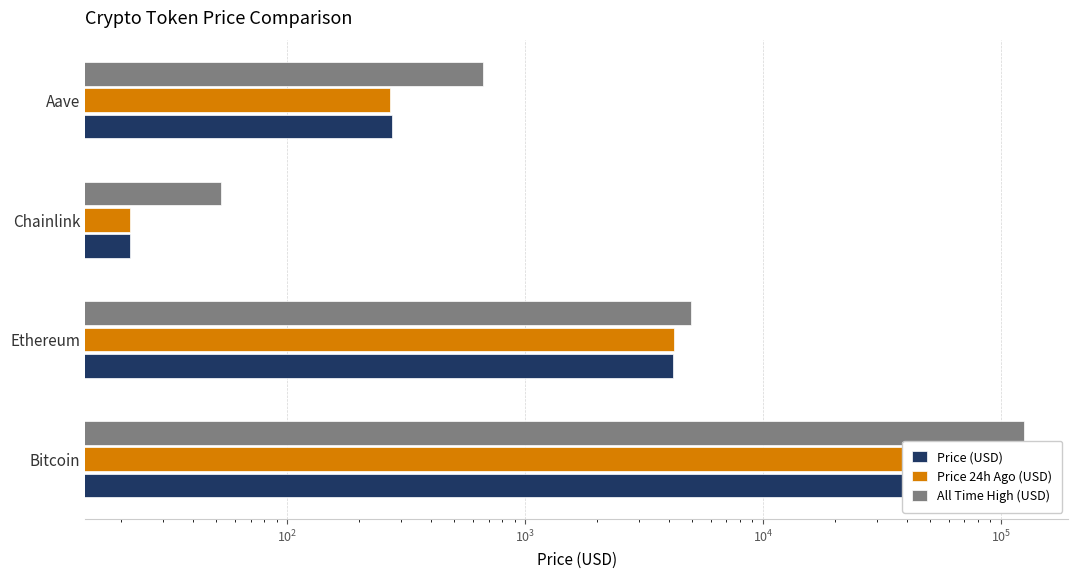

At how many categories does at least one series exceed 12245?

1